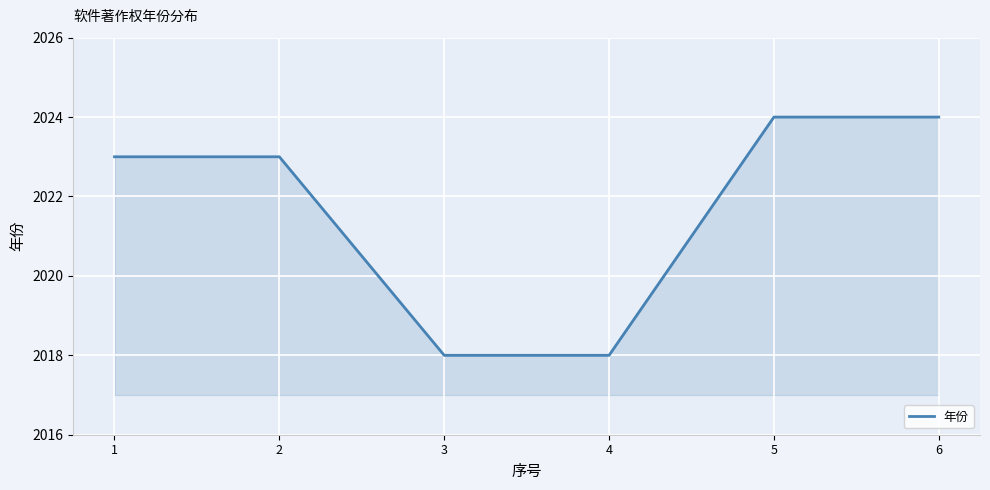

Count the values in the range 2018 to 2024.

6